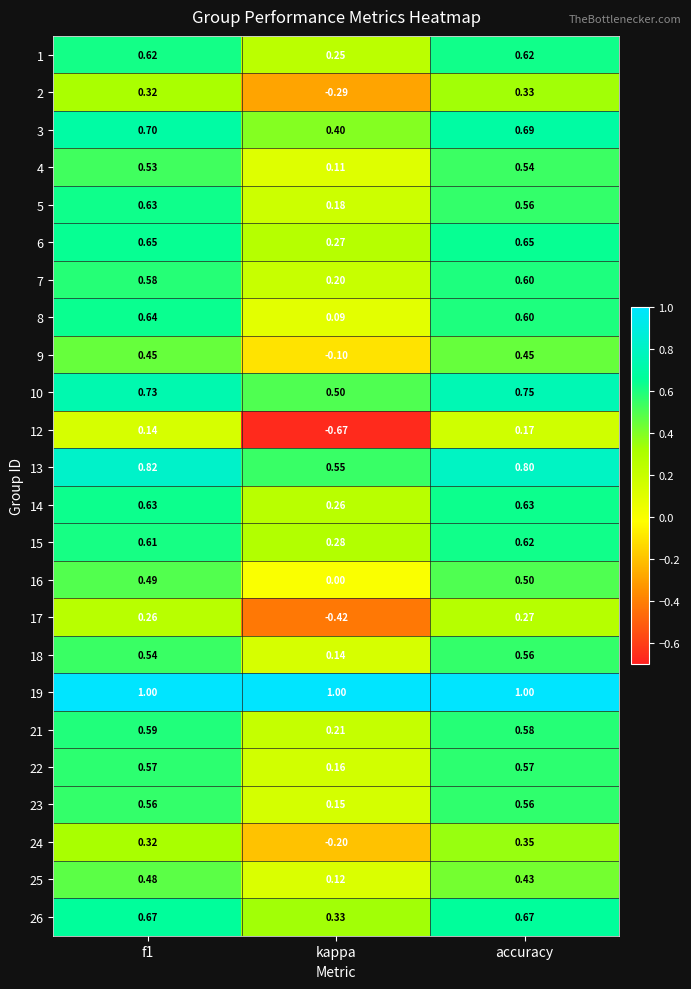

What is the spread (max minus min) of values at accuracy?

0.8